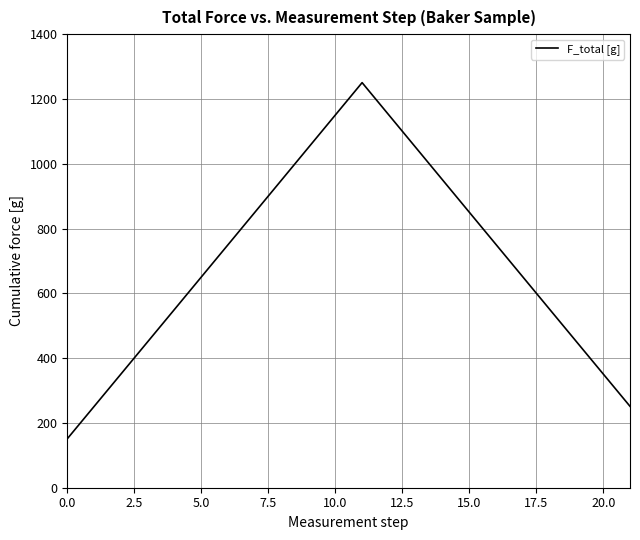

Reading right to left, list all the values displayed in this chart.

251.3	351.1	450.9	550.8	650.7	750.6	850.5	950.5	1050.5	1150.4	1250.4	1150.4	1050.5	950.5	850.5	750.6	650.7	550.8	450.9	351.1	251.3	151.6